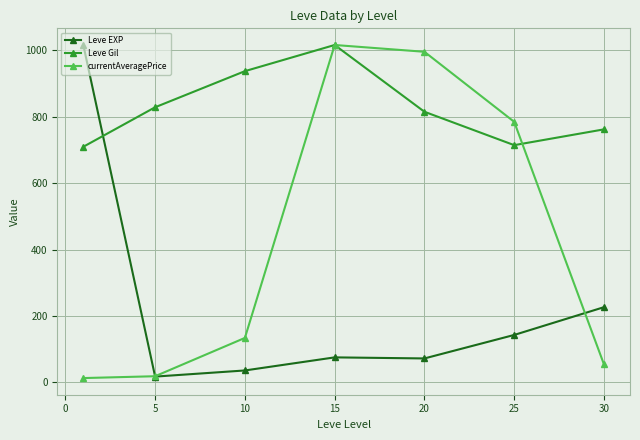

Rank the series by their average value, from lowest to highest.

Leve EXP, currentAveragePrice, Leve Gil